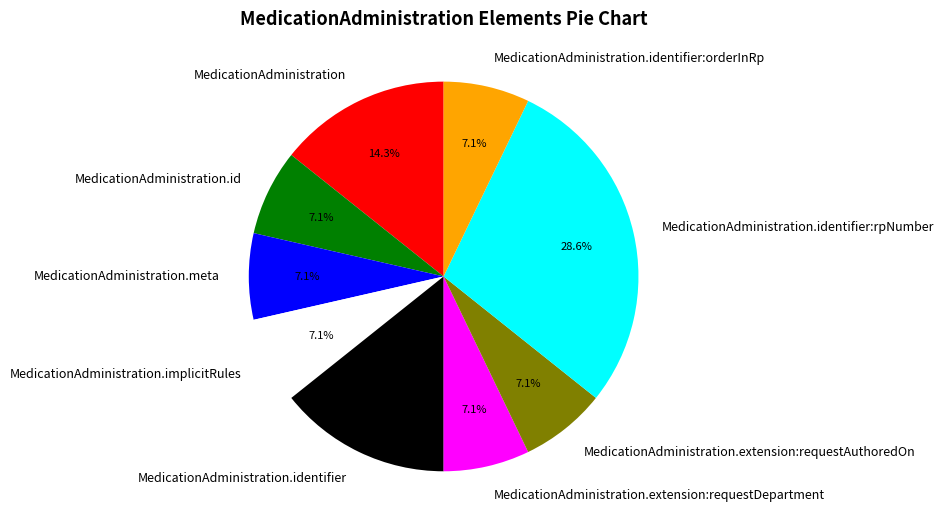

To the nearest percent, what is the combined percentage of MedicationAdministration.implicitRules and MedicationAdministration.extension:requestDepartment?

14%